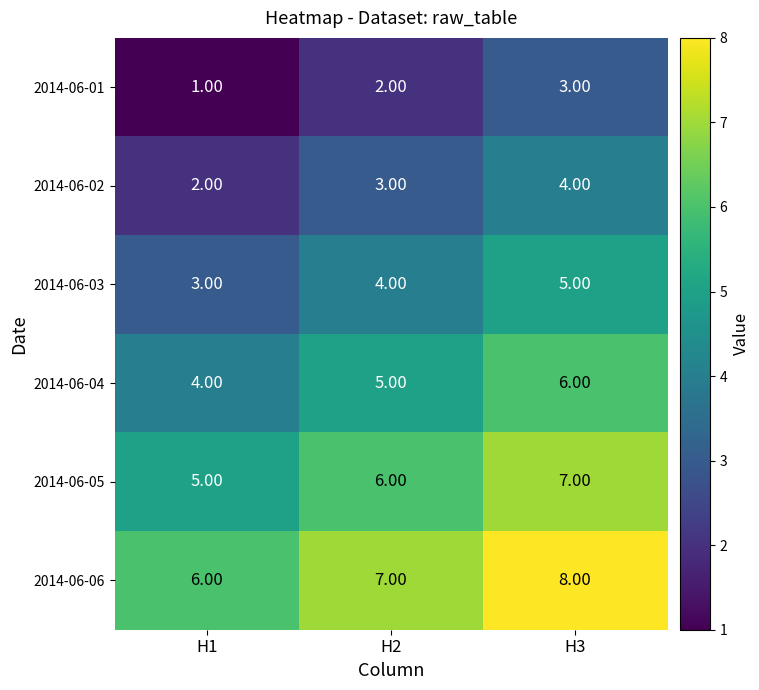

List the labels in order of 2014-06-05 value, smallest first.

H1, H2, H3